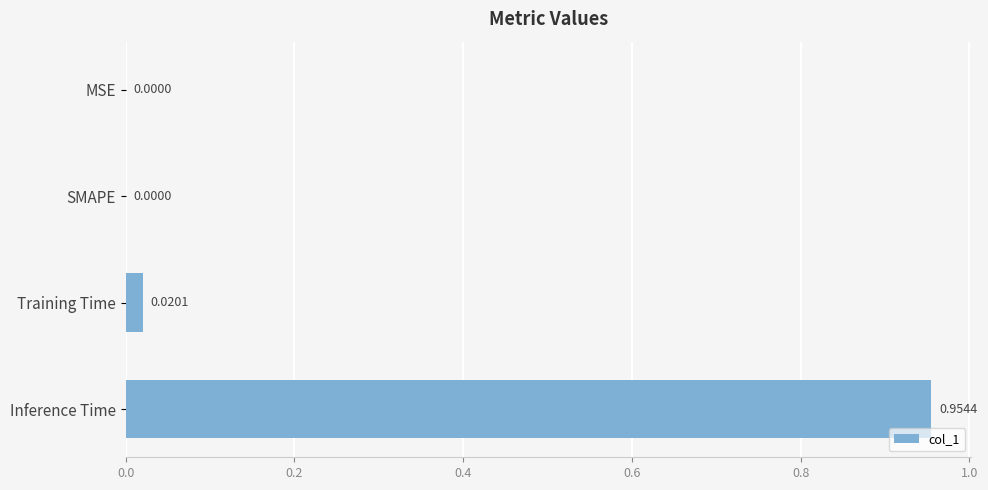

What is the change in value from Training Time to Inference Time?

+0.9